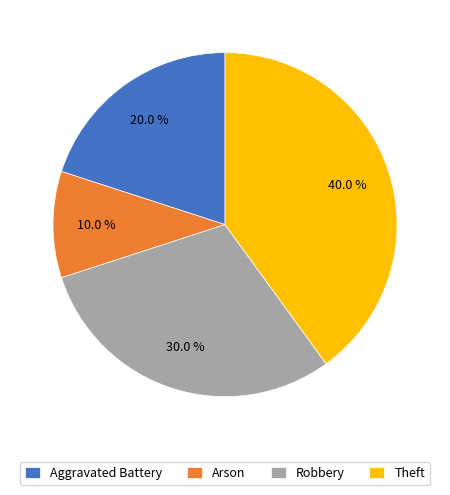

Which slice is the largest?

Theft